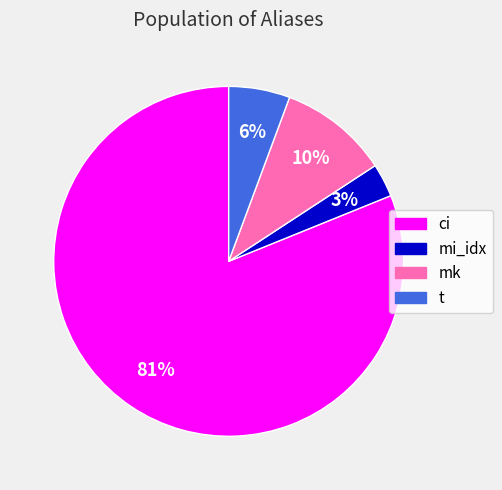

Between mk and mi_idx, which is larger?

mk